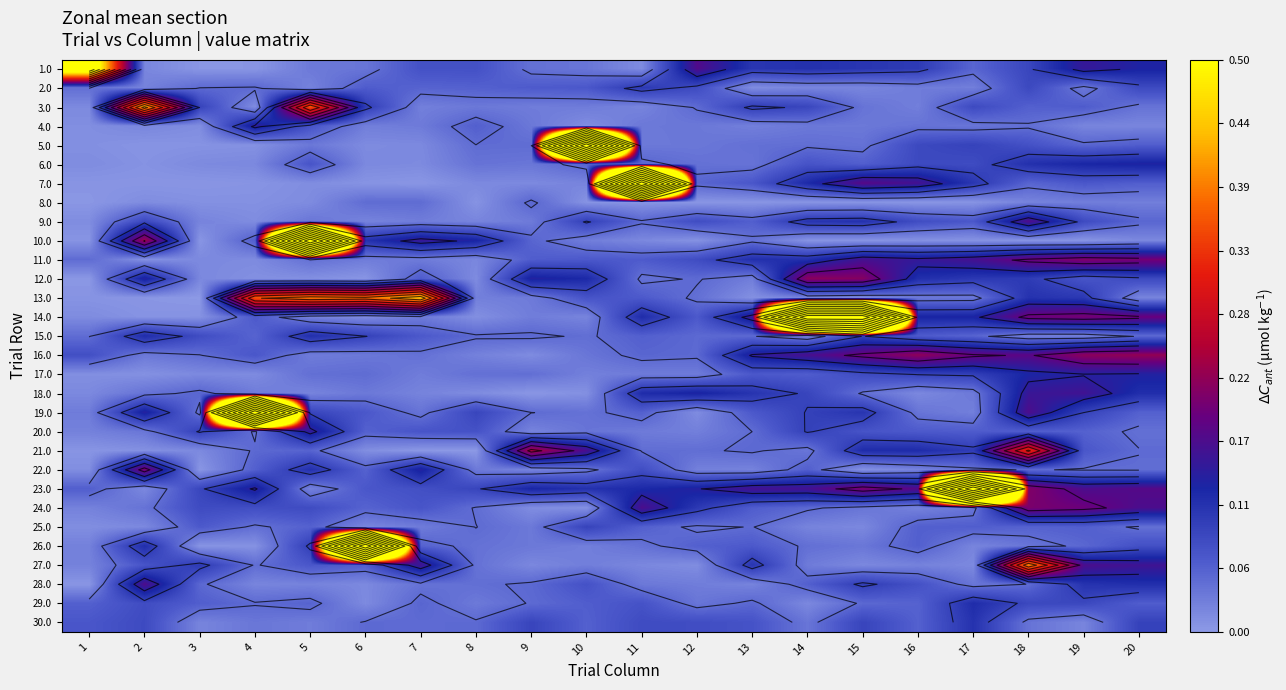

What is the sum of the 29.0 values at 6 and 2?

0.1